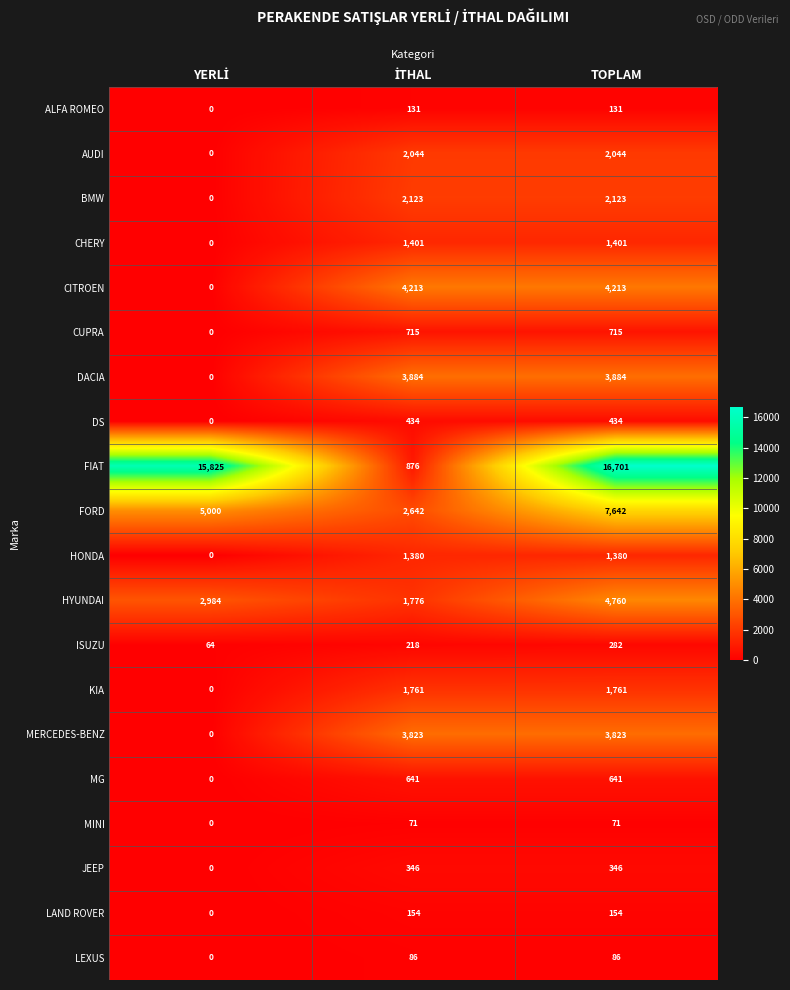

What is the average value of the BMW series?

1415